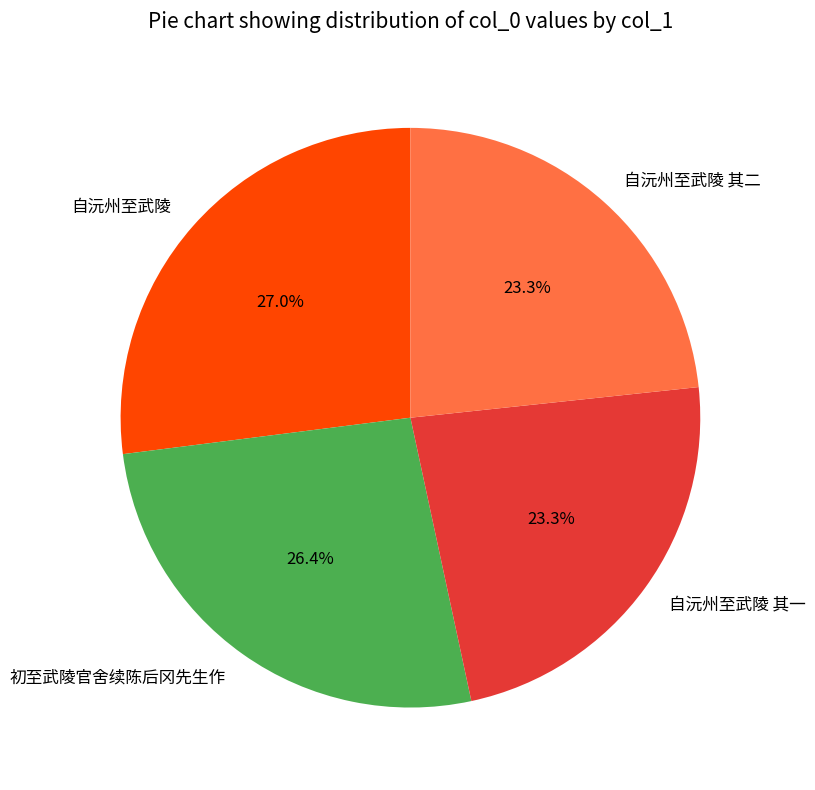

The 自沅州至武陵 其一 slice represents 23% of the pie. True or false?

True